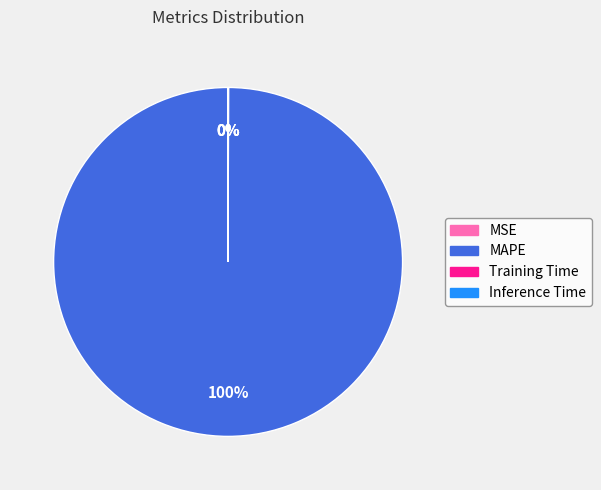

To the nearest percent, what is the difference between the largest and smallest slice percentages?

100%